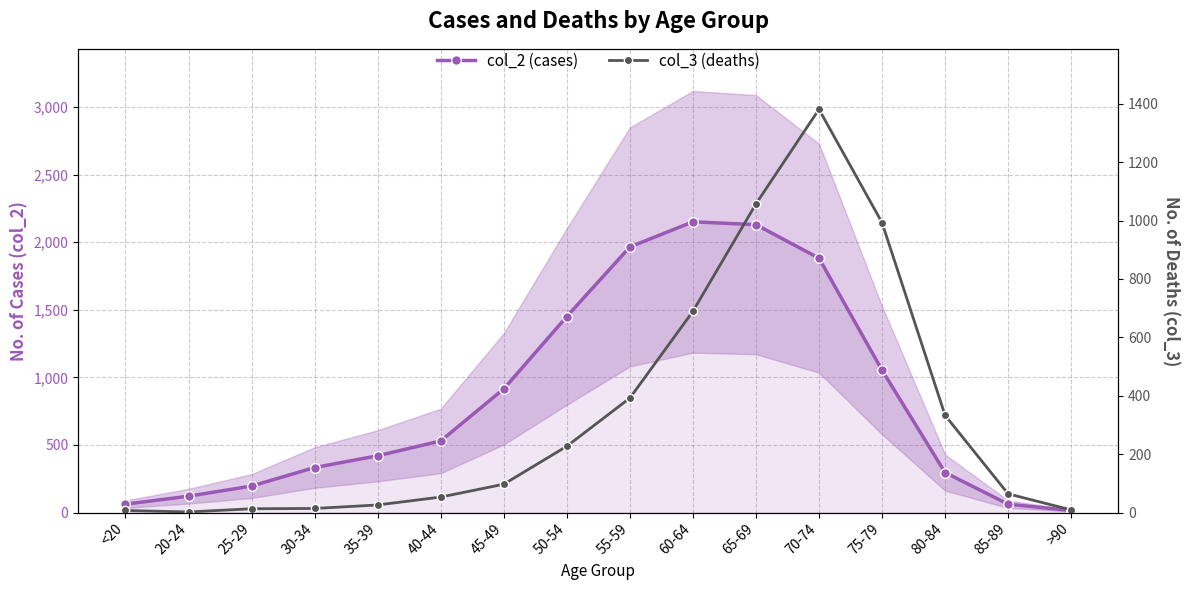

What are all the series names shown in the legend?

col_2 (cases), col_3 (deaths)